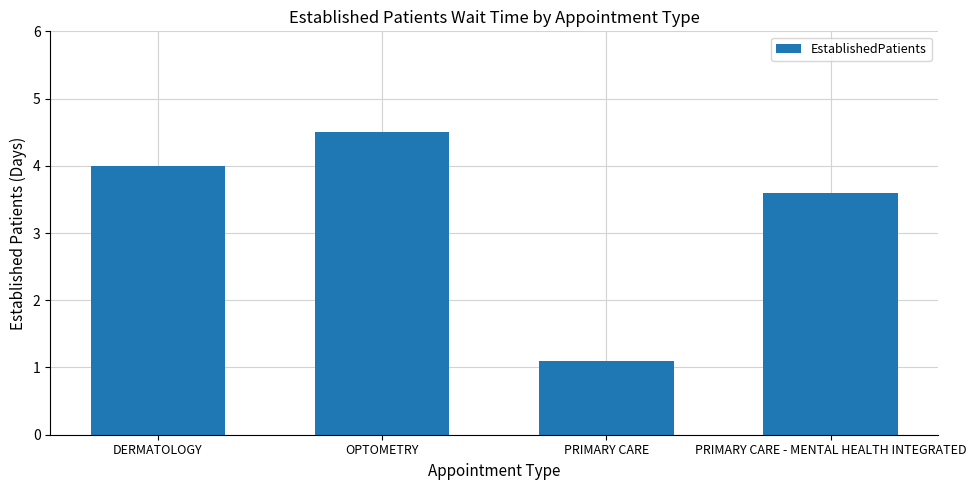

What is the difference between the values at PRIMARY CARE and PRIMARY CARE - MENTAL HEALTH INTEGRATED?

2.5